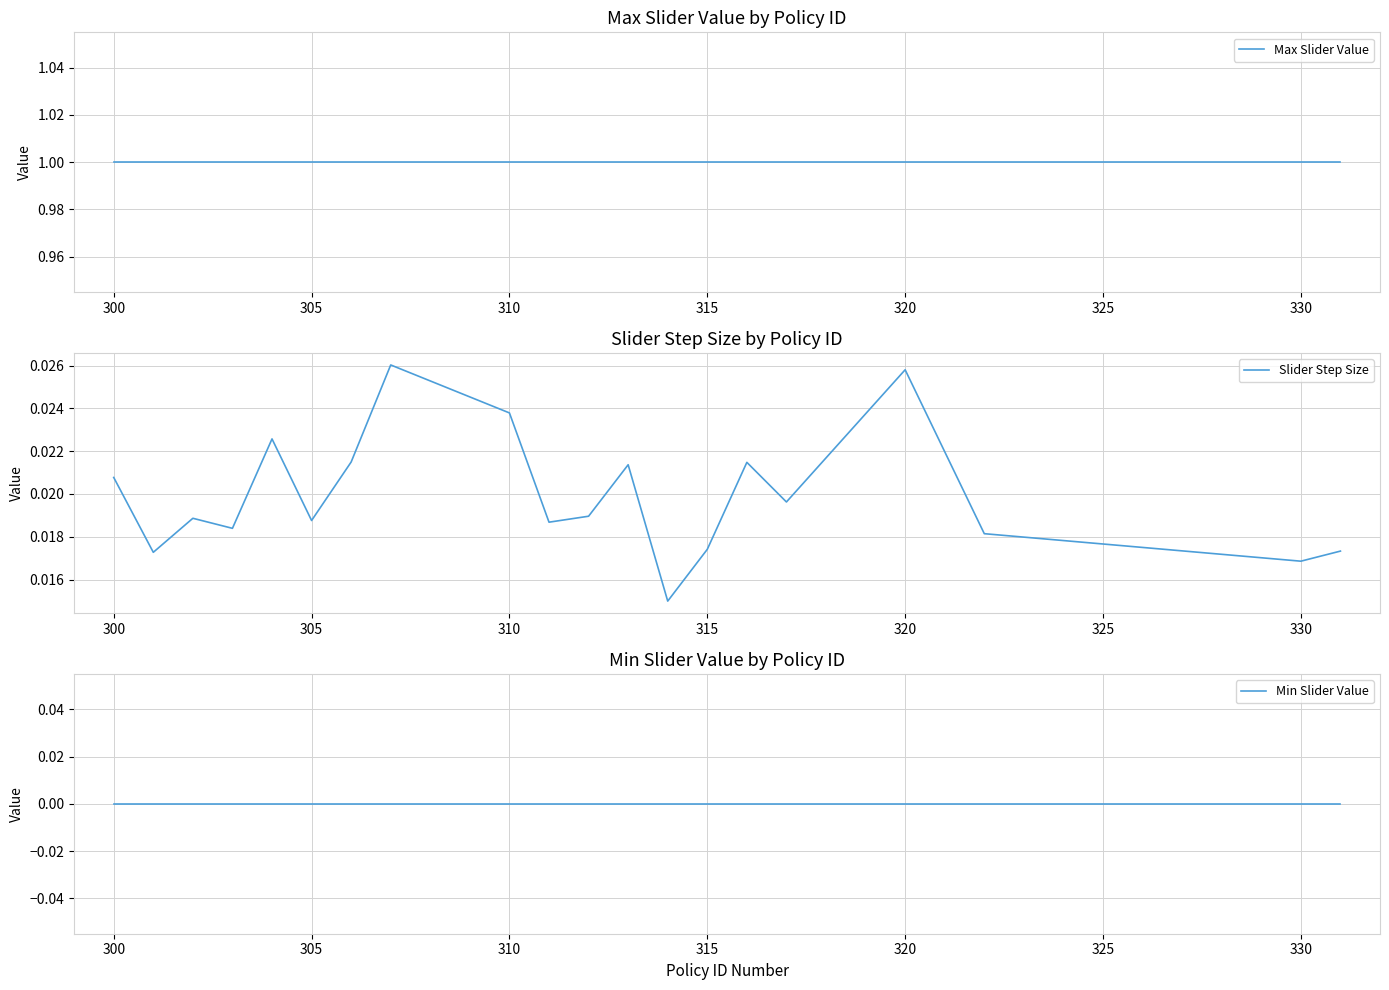

Rank the series by their maximum value, from highest to lowest.

Max Slider Value, Slider Step Size, Min Slider Value